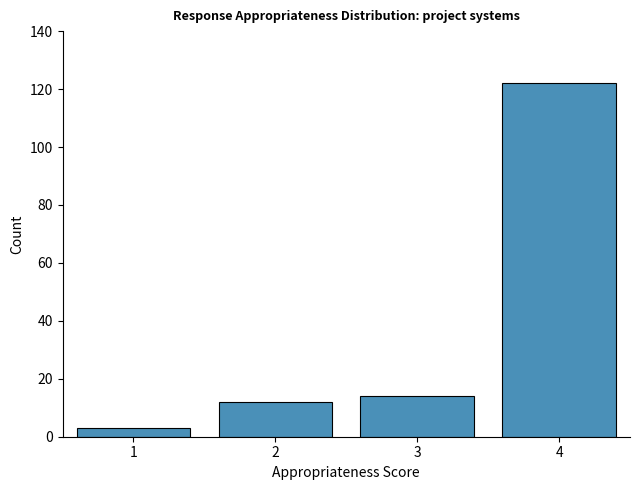

Reading left to right, transcribe all the data shown in this chart.

3	12	14	122